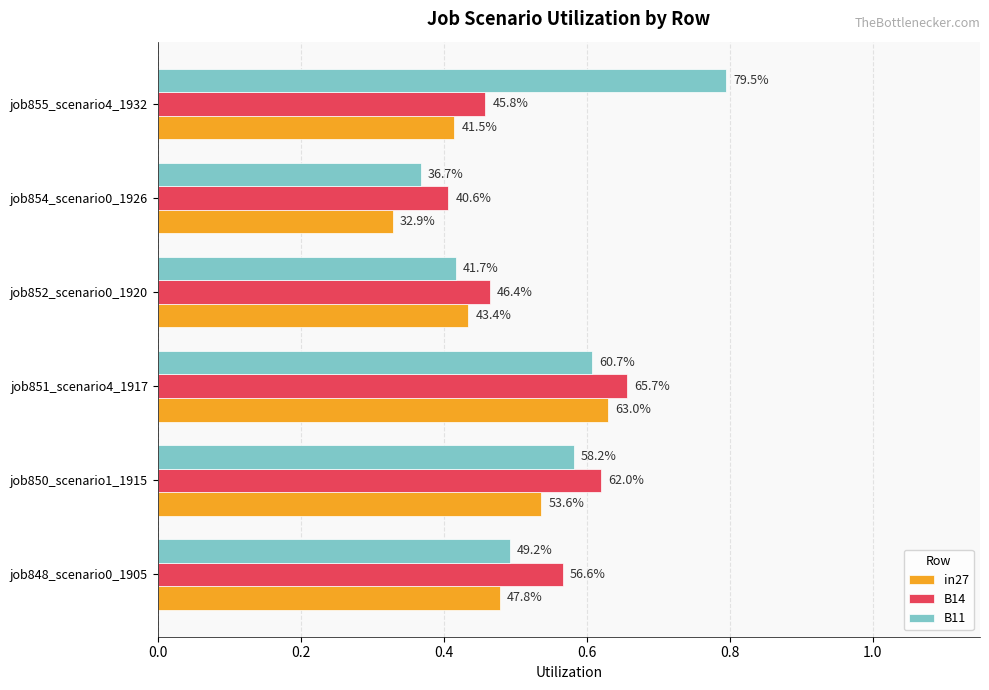

Rank the series by their average value, from lowest to highest.

in27, B14, B11